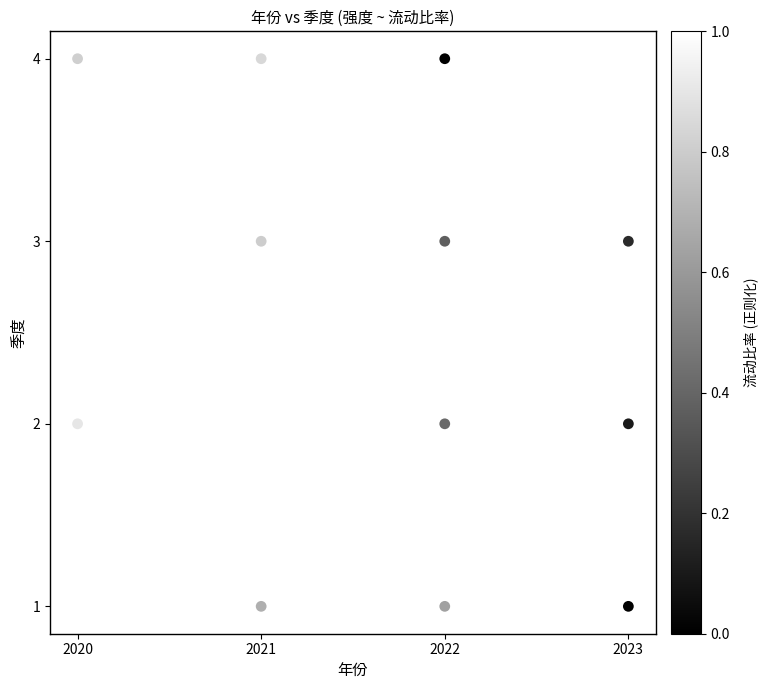

What is the range of X values (max minus min)?

3